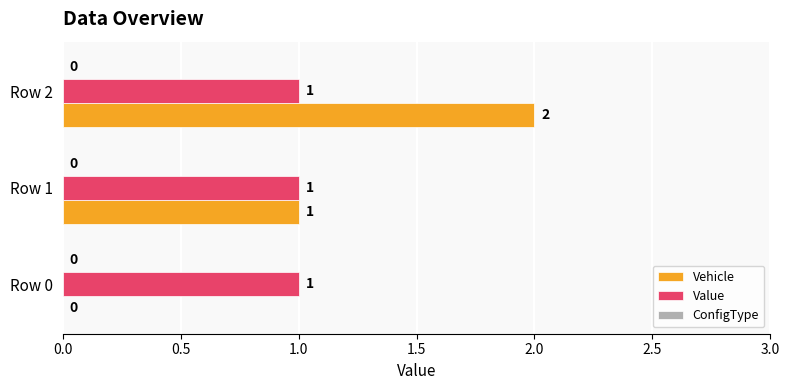

Is the value of Value at Row 1 greater than the value of Vehicle at Row 0?

Yes